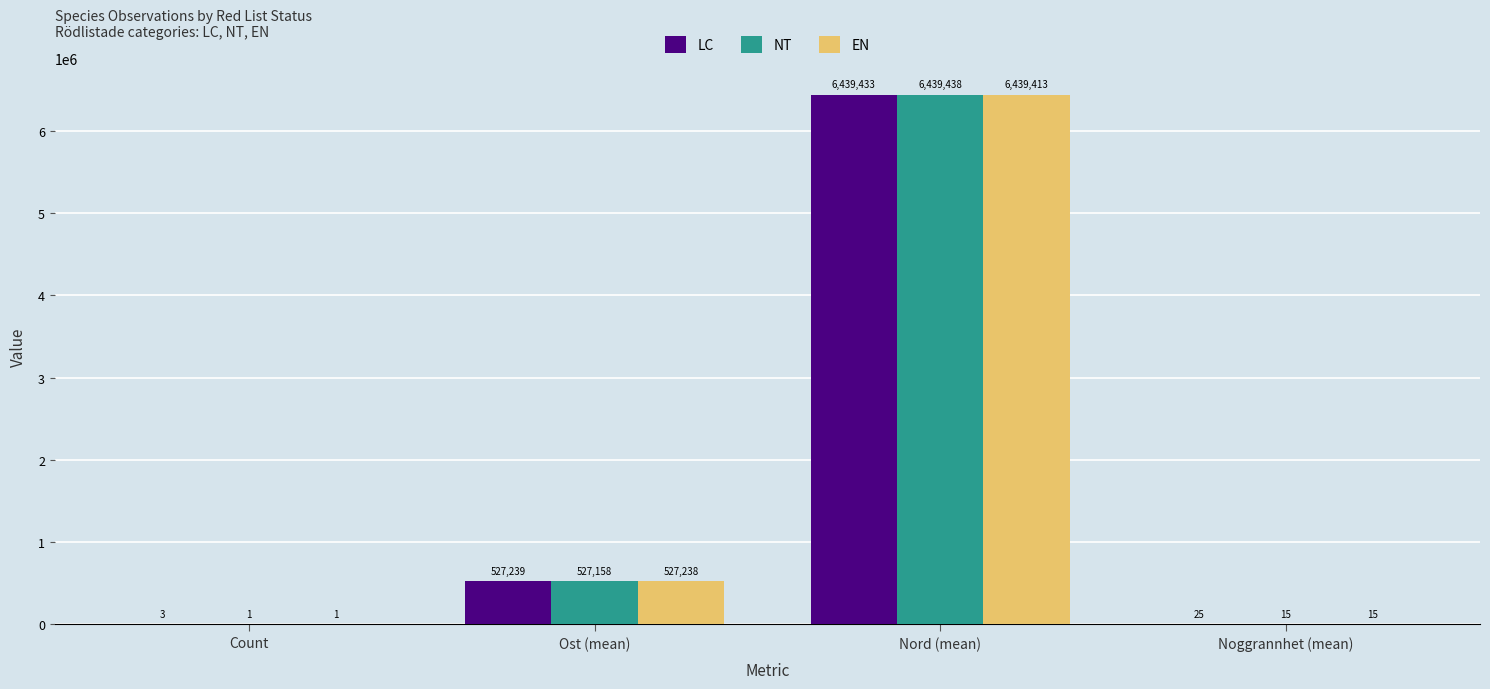

Is the value of EN at Nord (mean) greater than the value of NT at Nord (mean)?

No